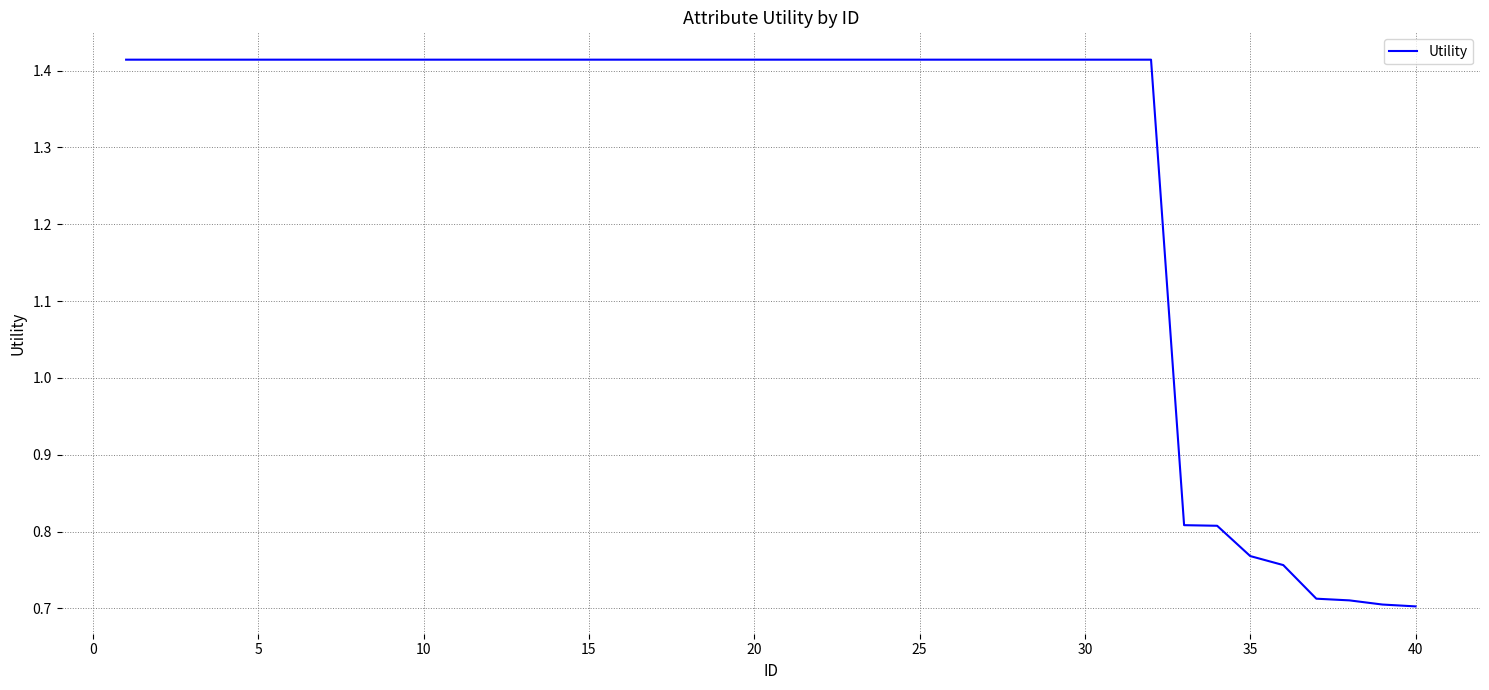

Is it true that the value at 10 is 0.8?

False